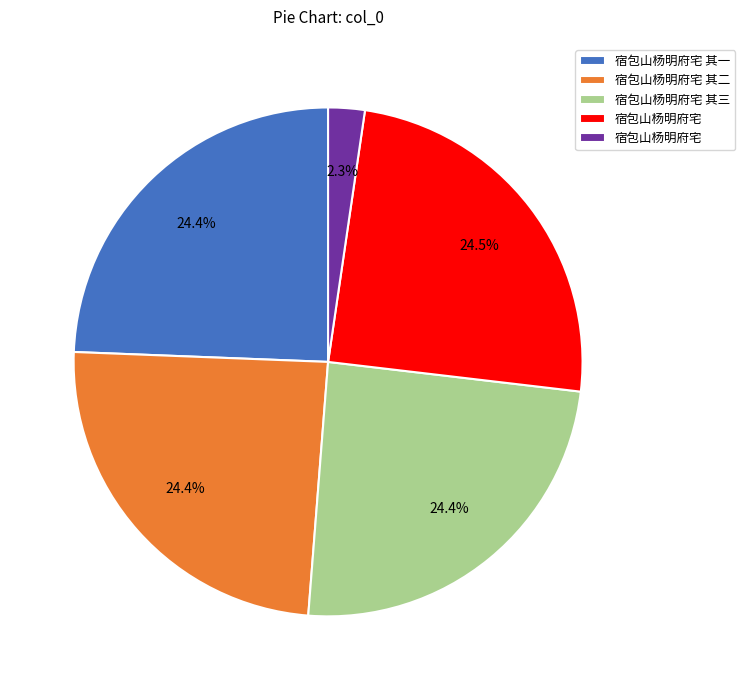

Is there any slice that represents more than half of the pie?

No